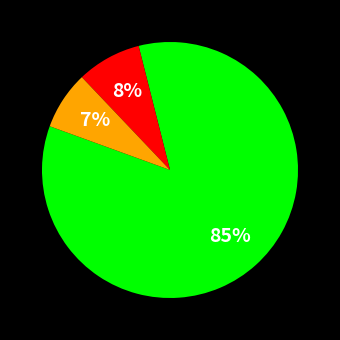

Does any single category account for the majority?

Yes